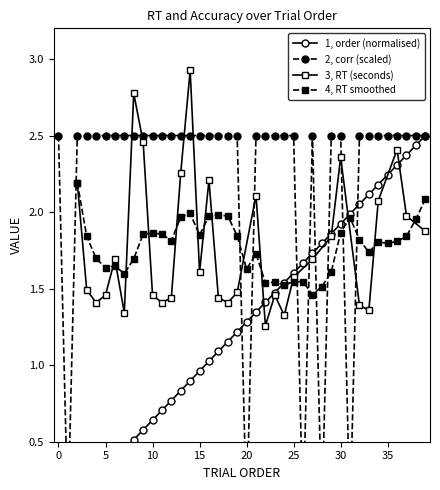

True or false: order has a value of 0.8 at 13.

True